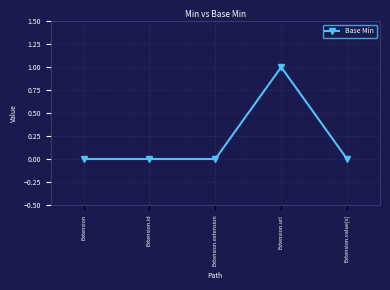

True or false: there are more than 2 points higher than both neighbors.

False